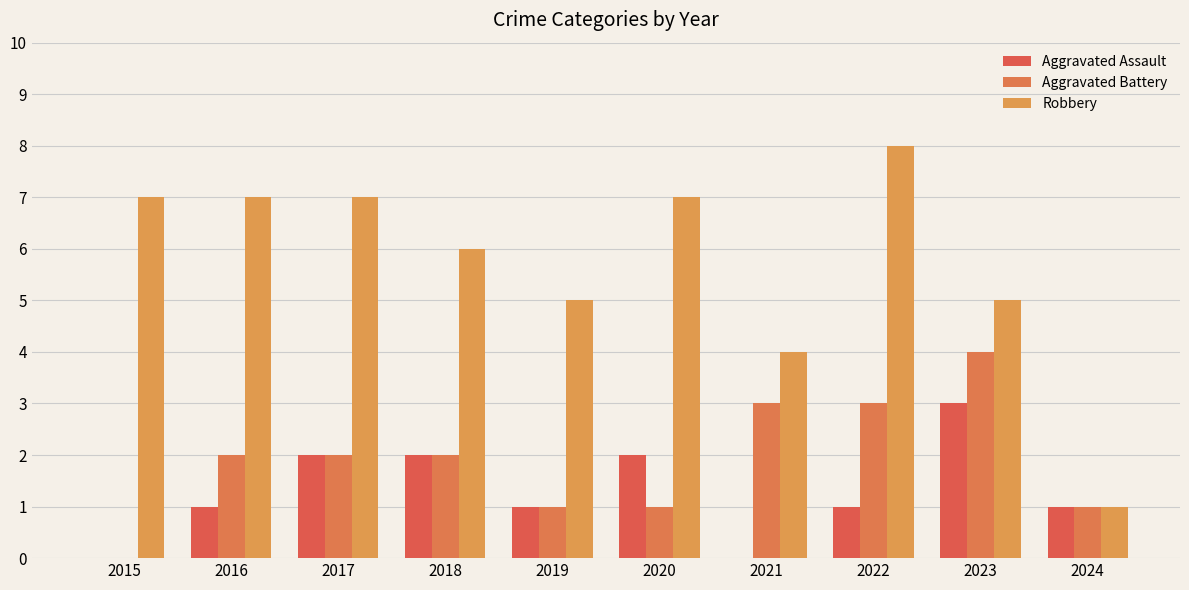

Is the value of Aggravated Assault at 2015 greater than the value of Aggravated Battery at 2023?

No